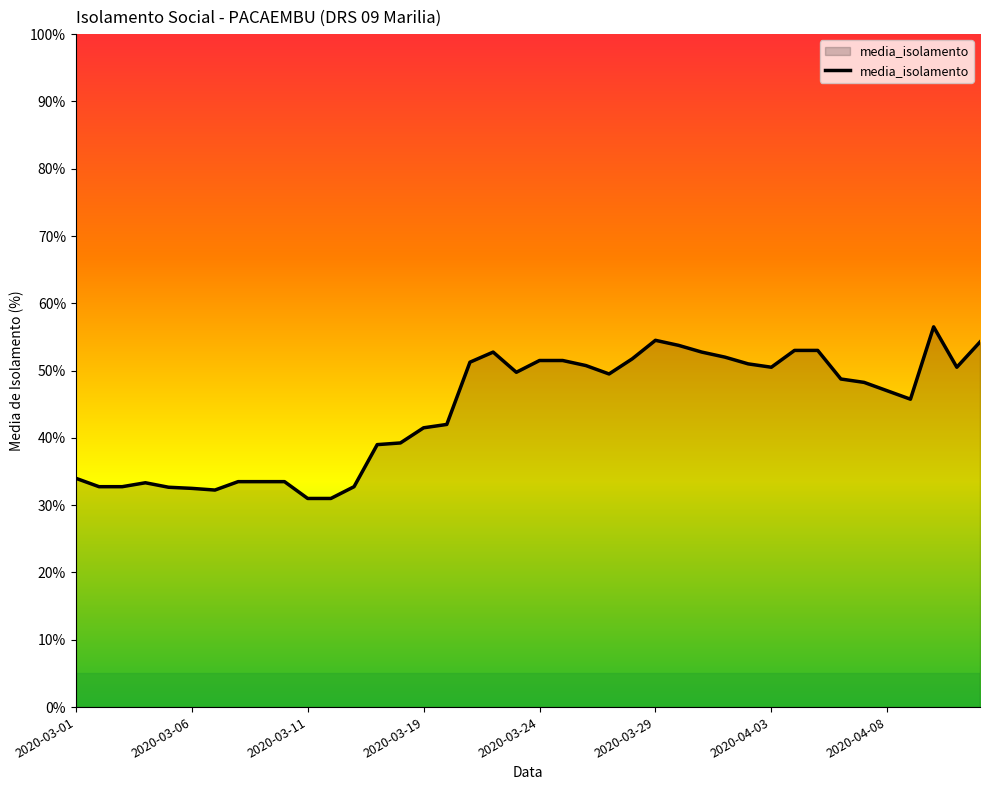

What is the smallest value displayed?

31.0